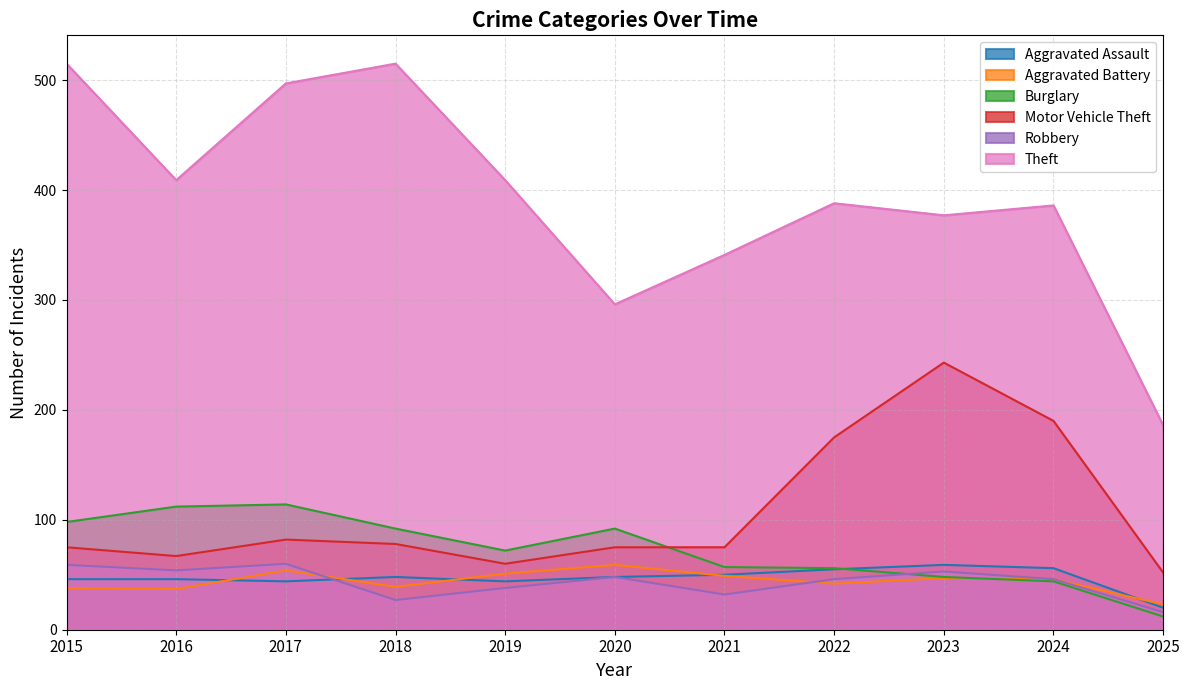

Reading right to left, extract all data points from this chart.

Aggravated Assault: 20	56	59	55	50	48	44	48	44	46	46
Aggravated Battery: 23	46	47	42	49	59	51	39	54	37	38
Burglary: 12	44	48	56	57	92	72	92	114	112	98
Motor Vehicle Theft: 52	190	243	175	75	75	60	78	82	67	75
Robbery: 16	46	53	46	32	48	38	27	60	54	59
Theft: 186	386	377	388	341	296	409	515	497	409	515